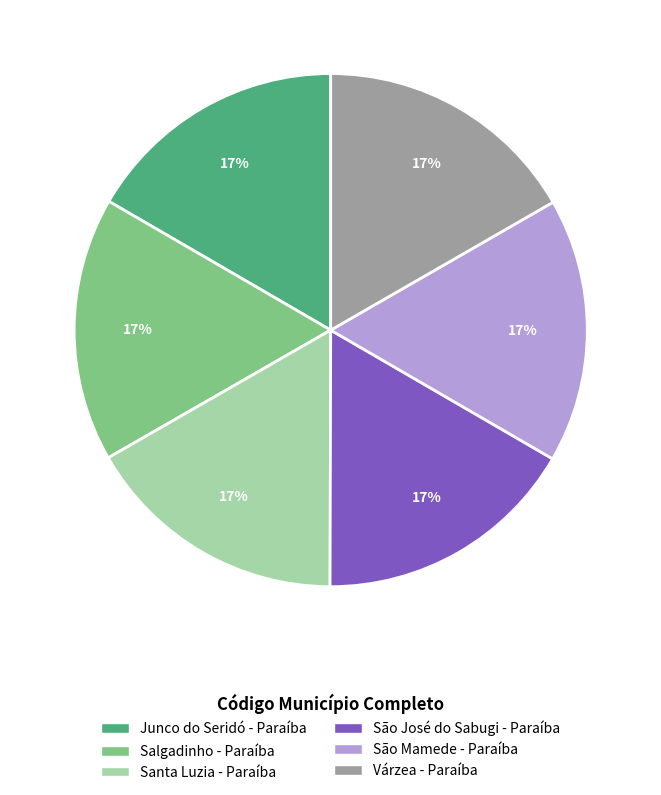

To the nearest percent, what portion does Santa Luzia - Paraíba represent?

17%